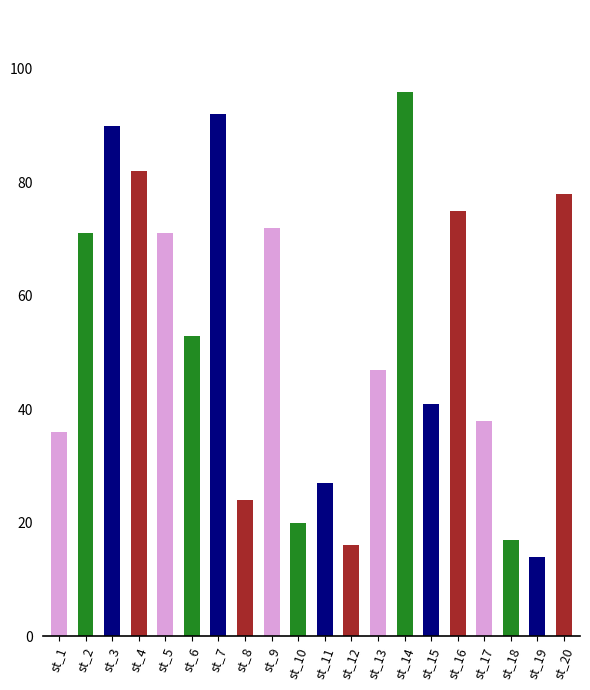

What is the sum of all values?

1060